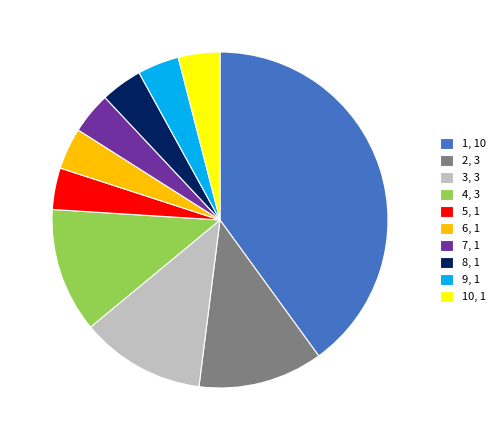

Do 5, 1 and 1, 10 together represent more than half of the pie?

No